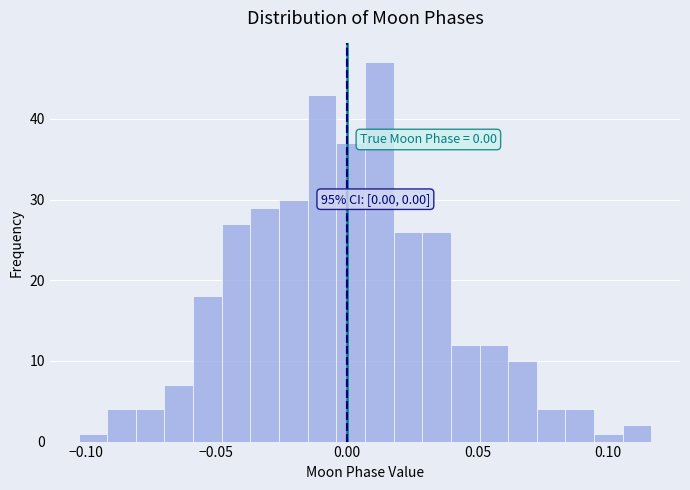

Read against the x-axis, roughly where is the centre of the tallest bar?

0.010